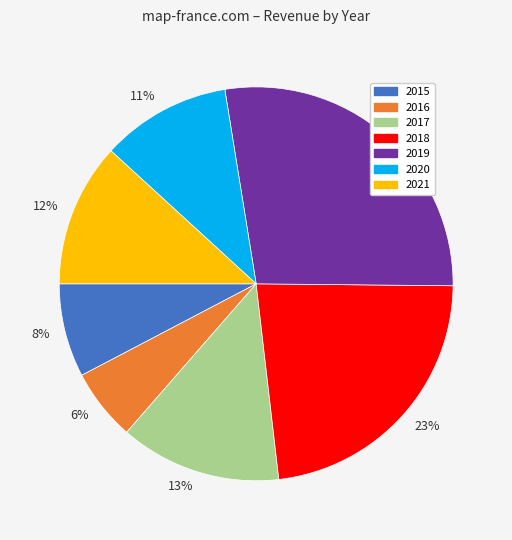

To the nearest percent, what is the difference between the largest and smallest slice percentages?

22%